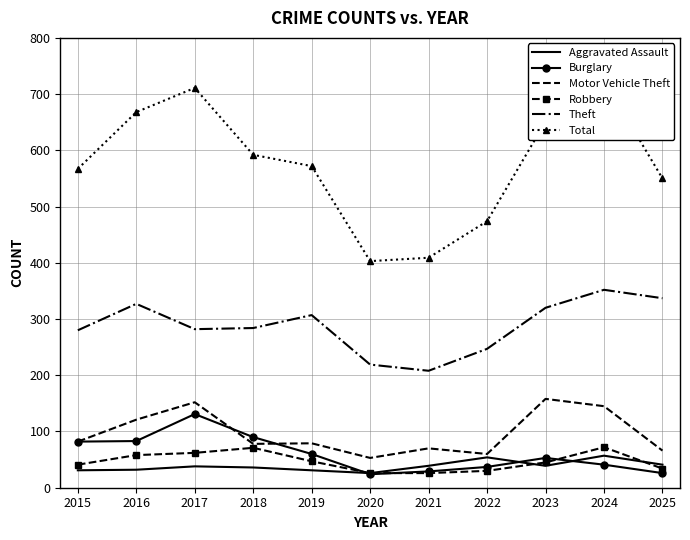

Reading left to right, transcribe all the data shown in this chart.

Aggravated Assault: 2015=31	2016=32	2017=38	2018=36	2019=31	2020=26	2021=39	2022=54	2023=39	2024=57	2025=41
Burglary: 2015=82	2016=83	2017=131	2018=90	2019=60	2020=24	2021=29	2022=37	2023=53	2024=41	2025=26
Motor Vehicle Theft: 2015=82	2016=121	2017=152	2018=78	2019=79	2020=53	2021=70	2022=60	2023=158	2024=145	2025=66
Robbery: 2015=41	2016=58	2017=62	2018=71	2019=47	2020=26	2021=26	2022=30	2023=45	2024=72	2025=34
Theft: 2015=280	2016=327	2017=282	2018=284	2019=307	2020=219	2021=208	2022=247	2023=320	2024=352	2025=337
Total: 2015=567	2016=668	2017=711	2018=592	2019=572	2020=403	2021=409	2022=474	2023=651	2024=725	2025=550